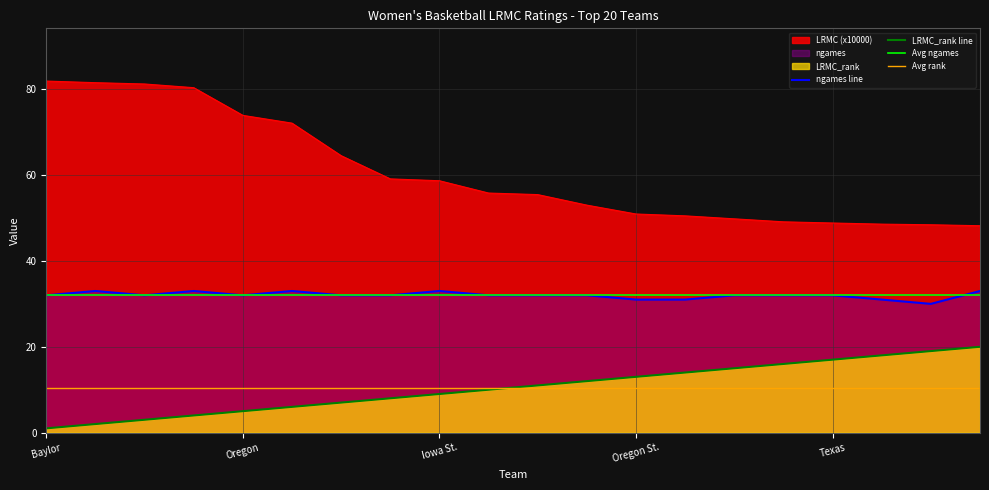

What is the total value across all series at Baylor?

114.9